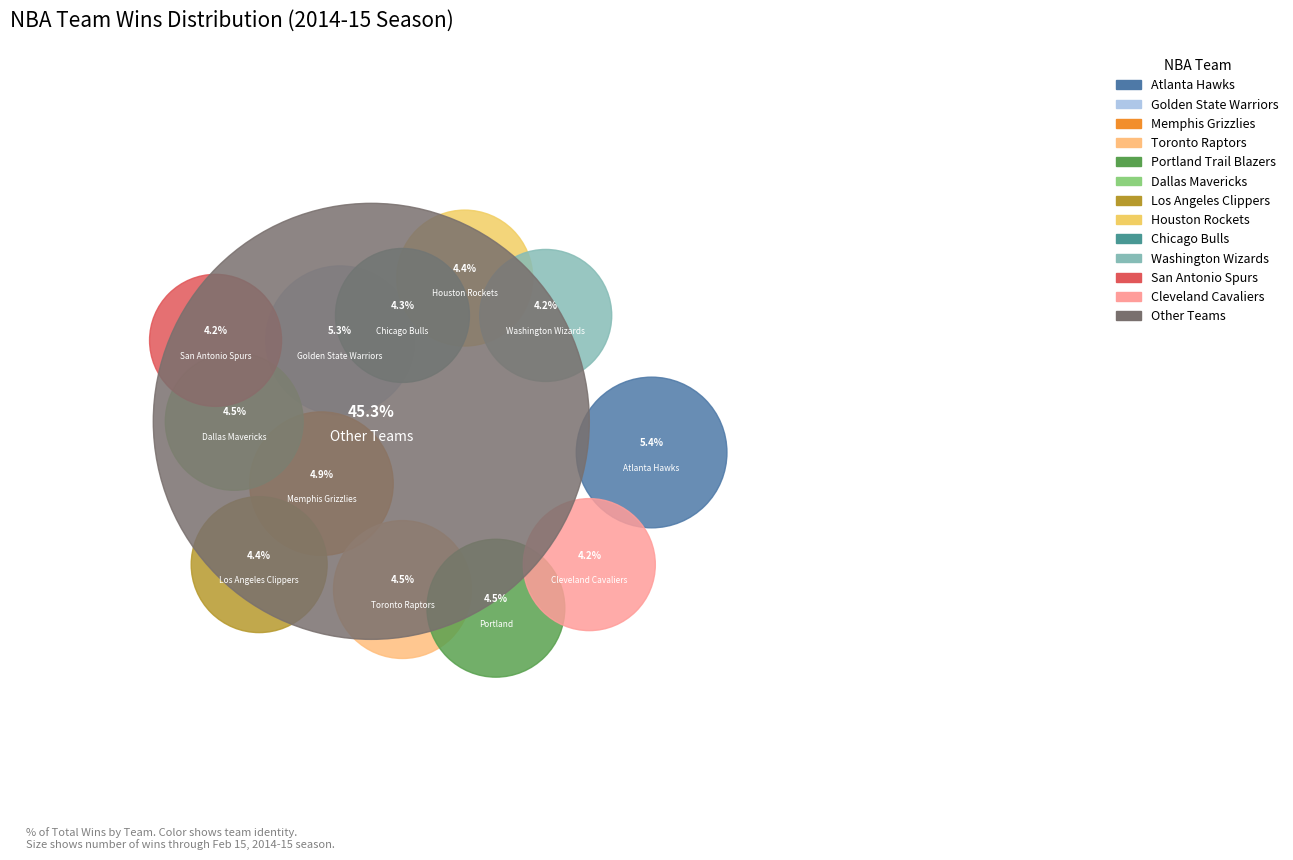

What is the largest slice in the pie chart?

Atlanta Hawks